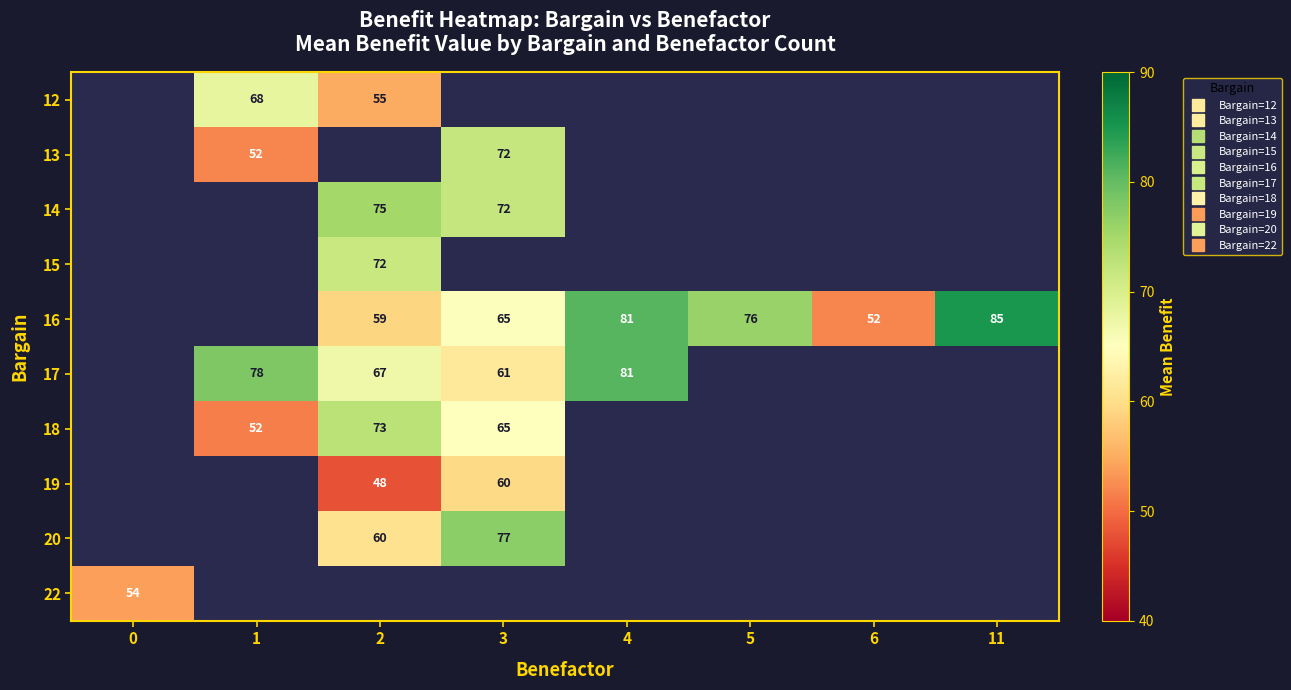

How many positive values does the 20 series have?

2